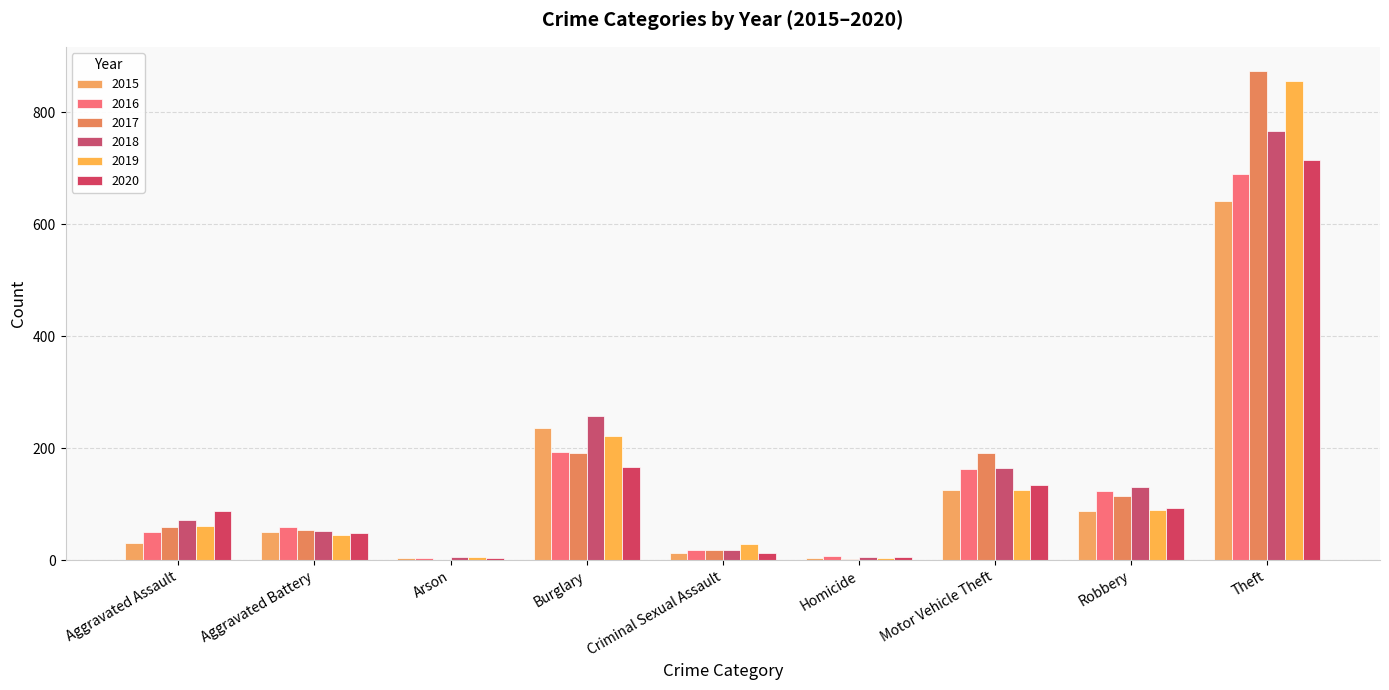

The 2017 series shows 191 at Motor Vehicle Theft. True or false?

True